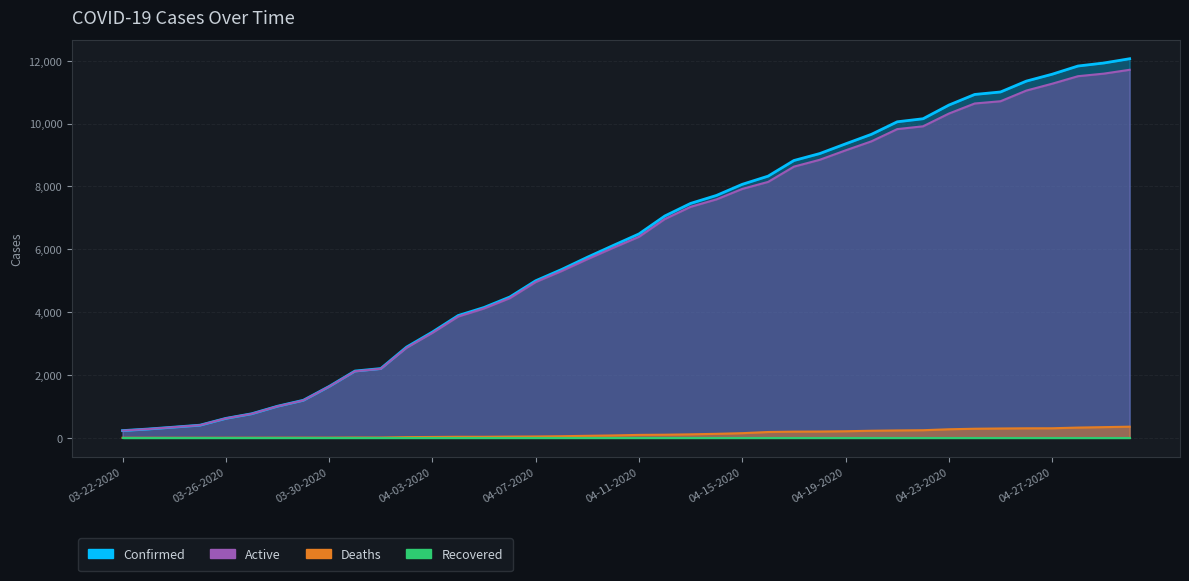

Which series changed the most between 03-28-2020 and 04-16-2020?

Confirmed